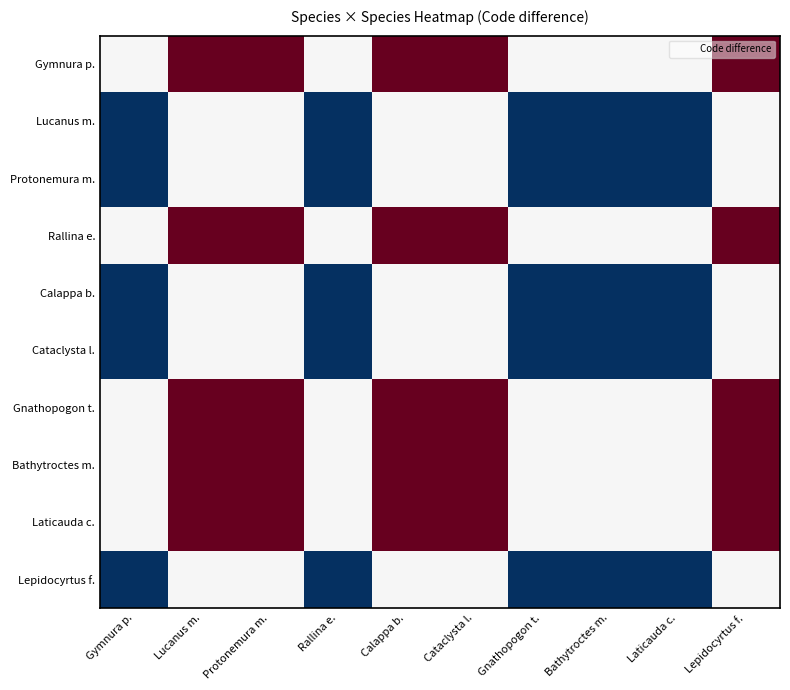

Which category has the lowest value across all series?

Lucanus m.